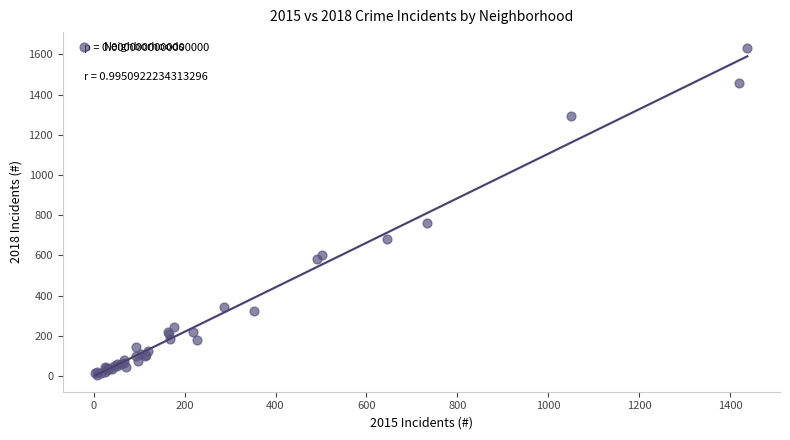

What Y value in the scatter plot is closest to 817?

761